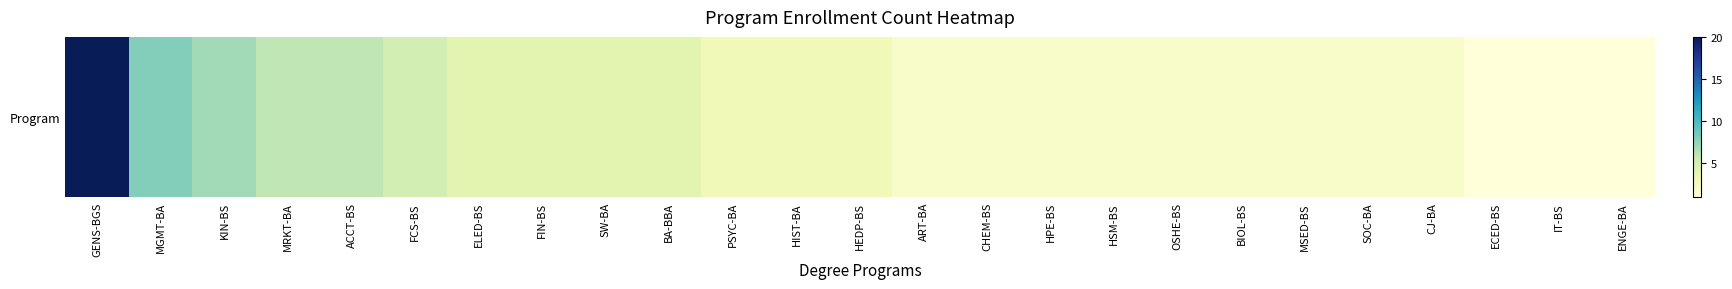

What is the smallest value displayed?

1